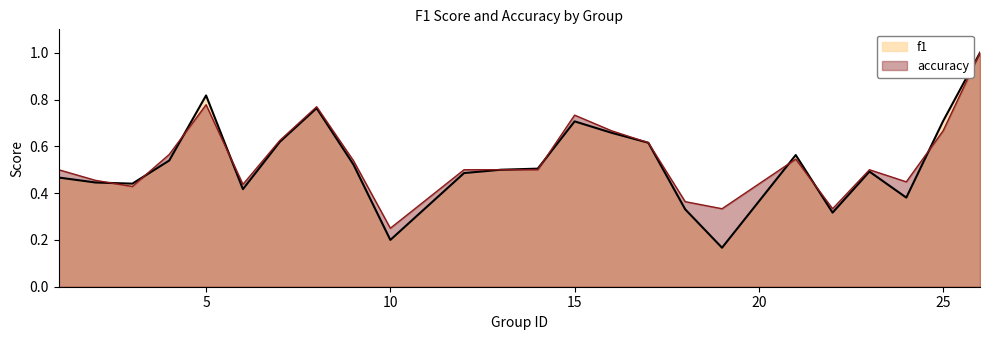

What is the minimum value shown in the chart?

0.2